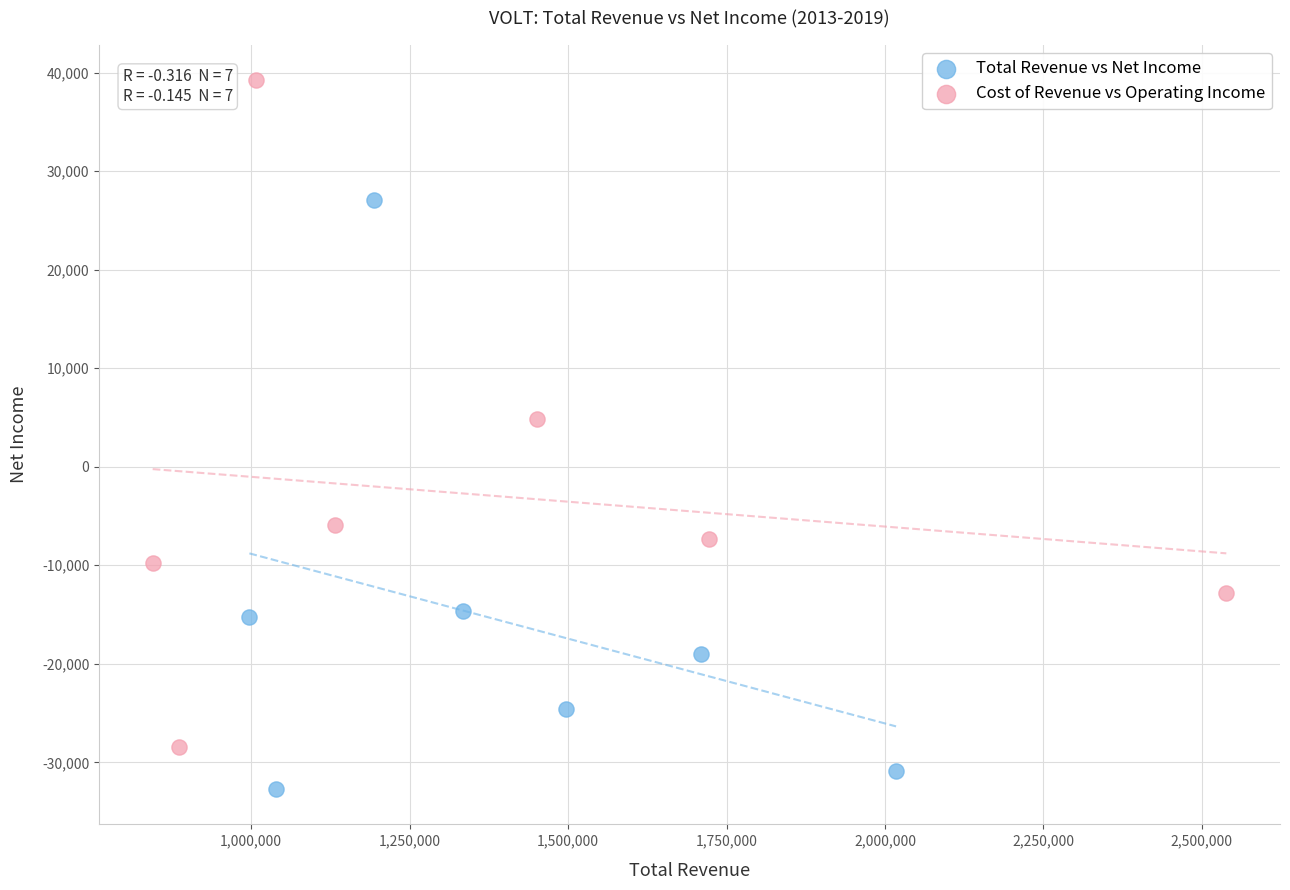

Which series contains the highest Y value?

Cost of Revenue vs Operating Income